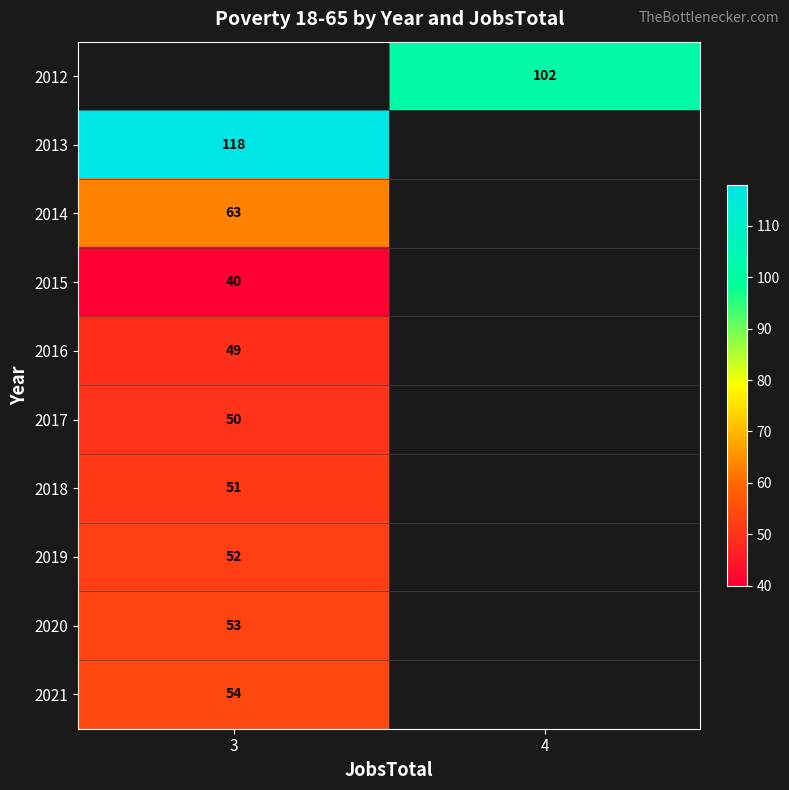

Count the number of categories in the chart.

2